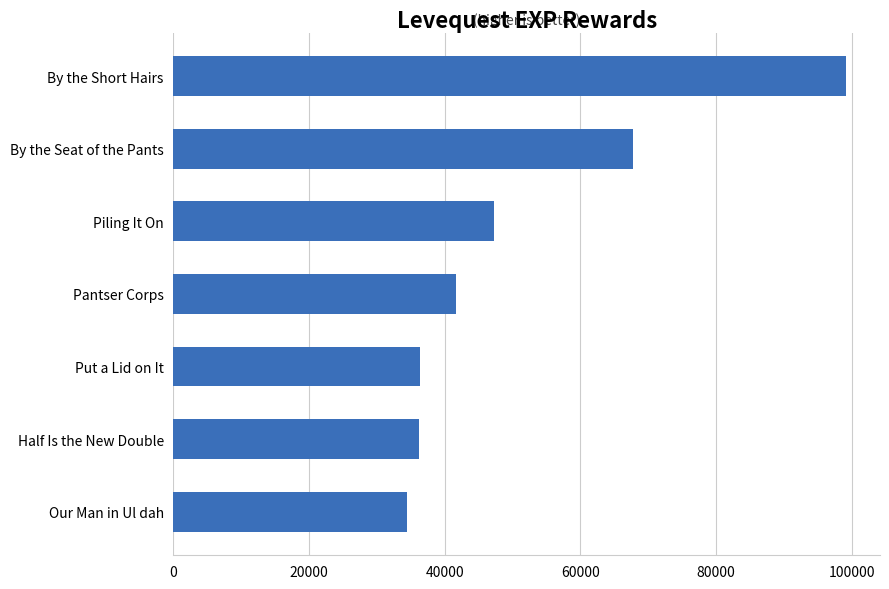

Approximately how many times larger is the value at Put a Lid on It compared to Pantser Corps?

0.9